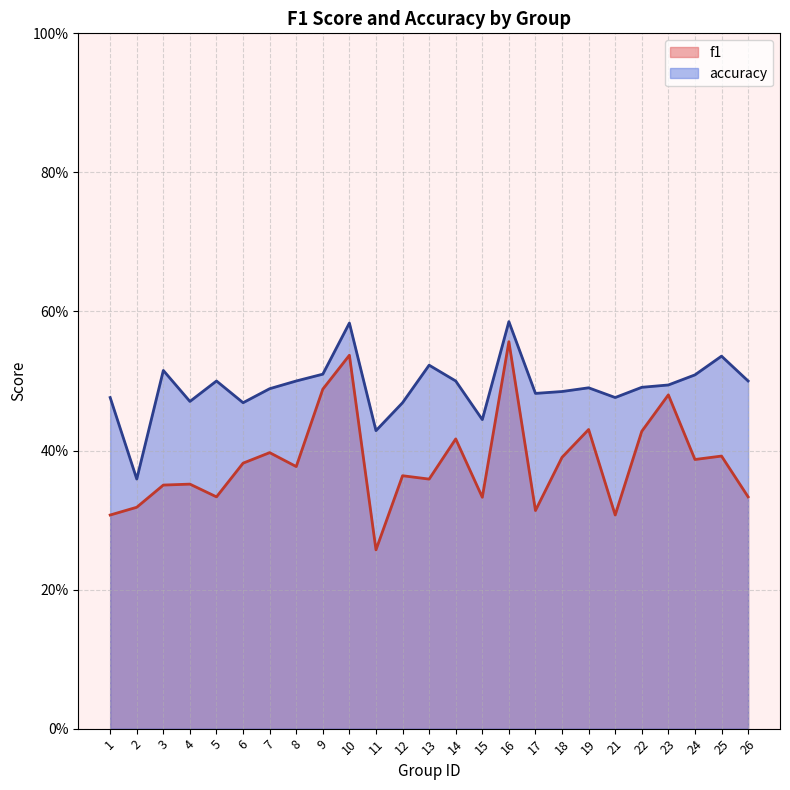

Is it true that f1 equals 0.2 at 26?

False